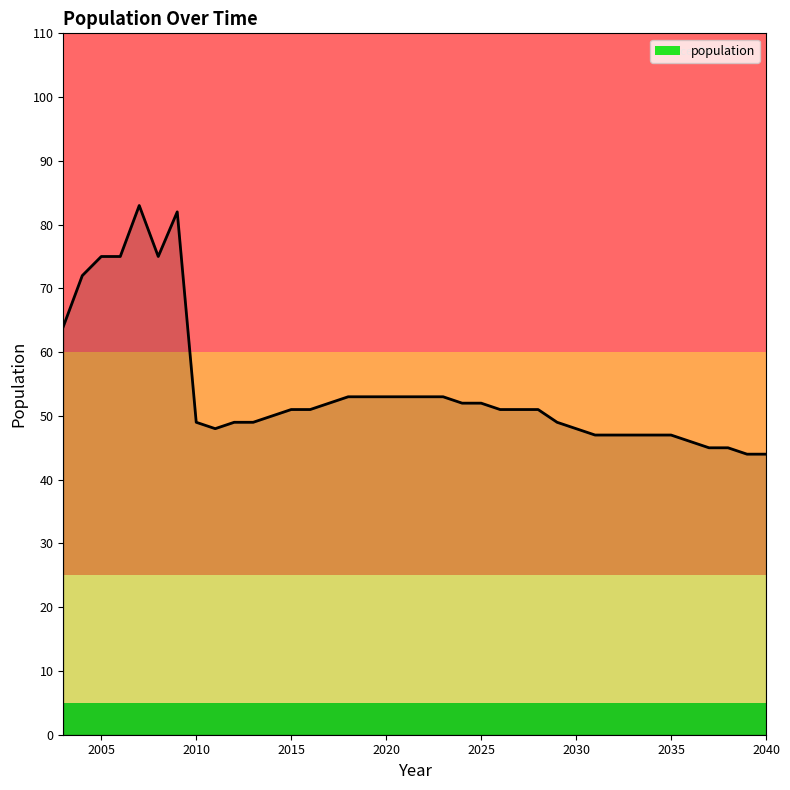

Reading left to right, transcribe all the data shown in this chart.

64	72	75	75	83	75	82	49	48	49	49	50	51	51	52	53	53	53	53	53	53	52	52	51	51	51	49	48	47	47	47	47	47	46	45	45	44	44